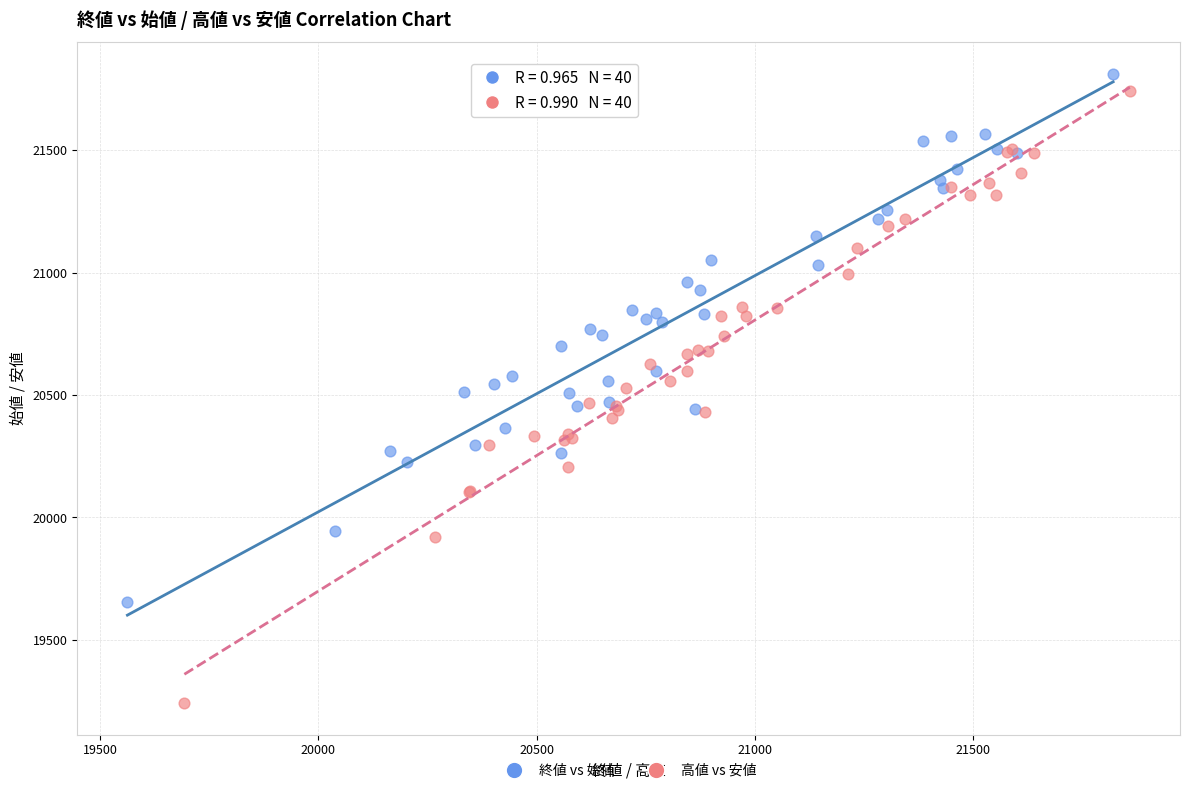

Which series has the largest Y range (max minus min)?

高値 vs 安値